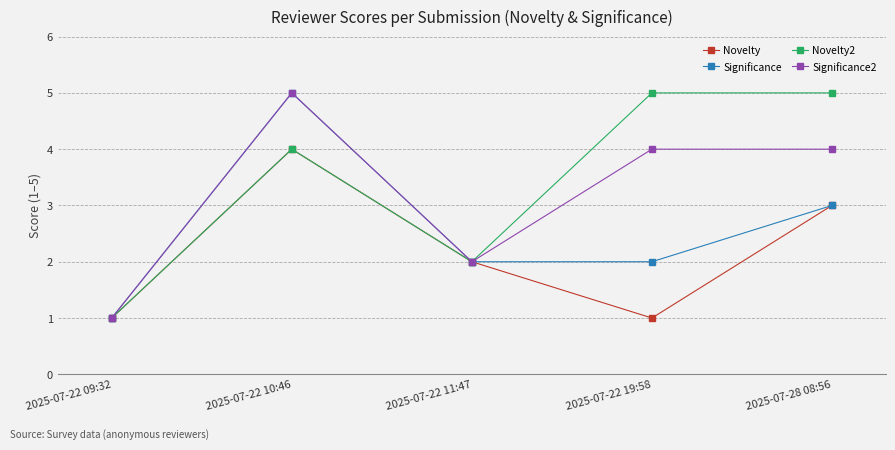

Which series changed the most between 2025-07-22 09:32 and 2025-07-22 19:58?

Novelty2